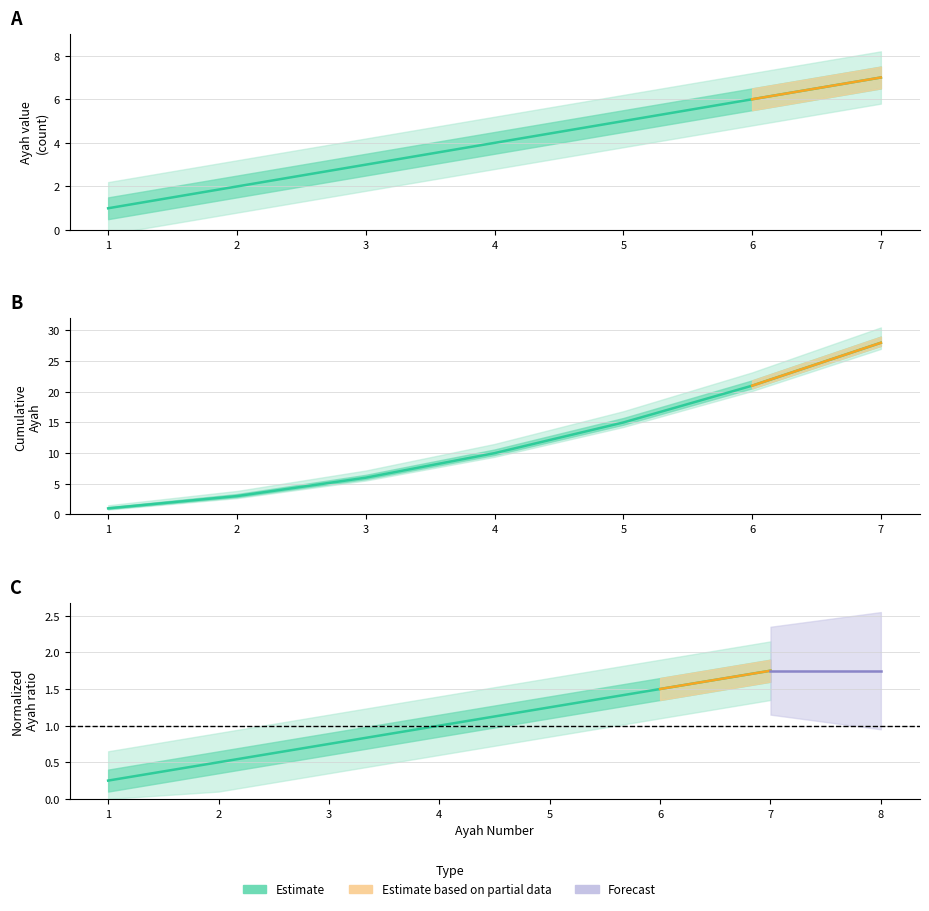

True or false: ayah and Normalized ayah intersect in this chart.

False